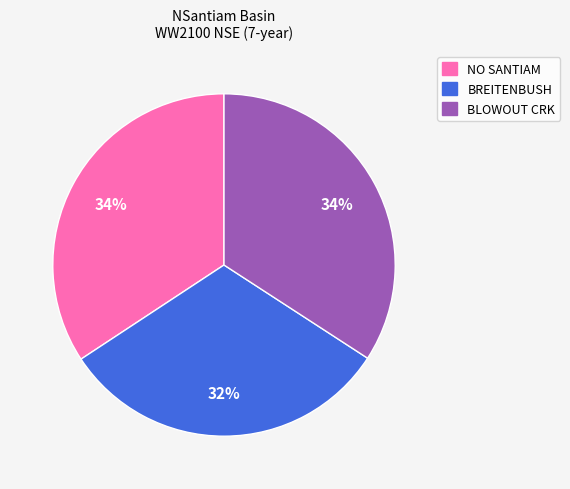

To the nearest percent, what is the combined percentage of BREITENBUSH and NO SANTIAM?

66%